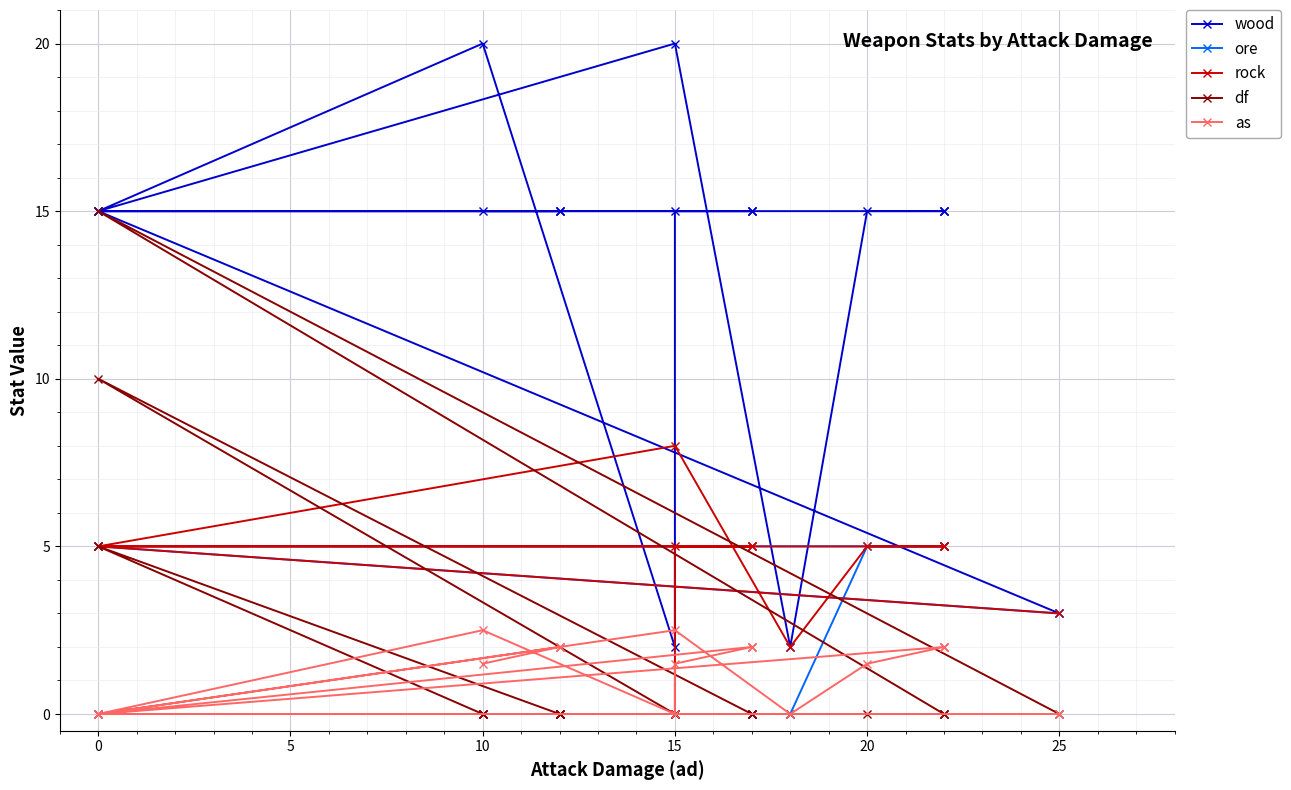

True or false: rock and as cross at least once.

False